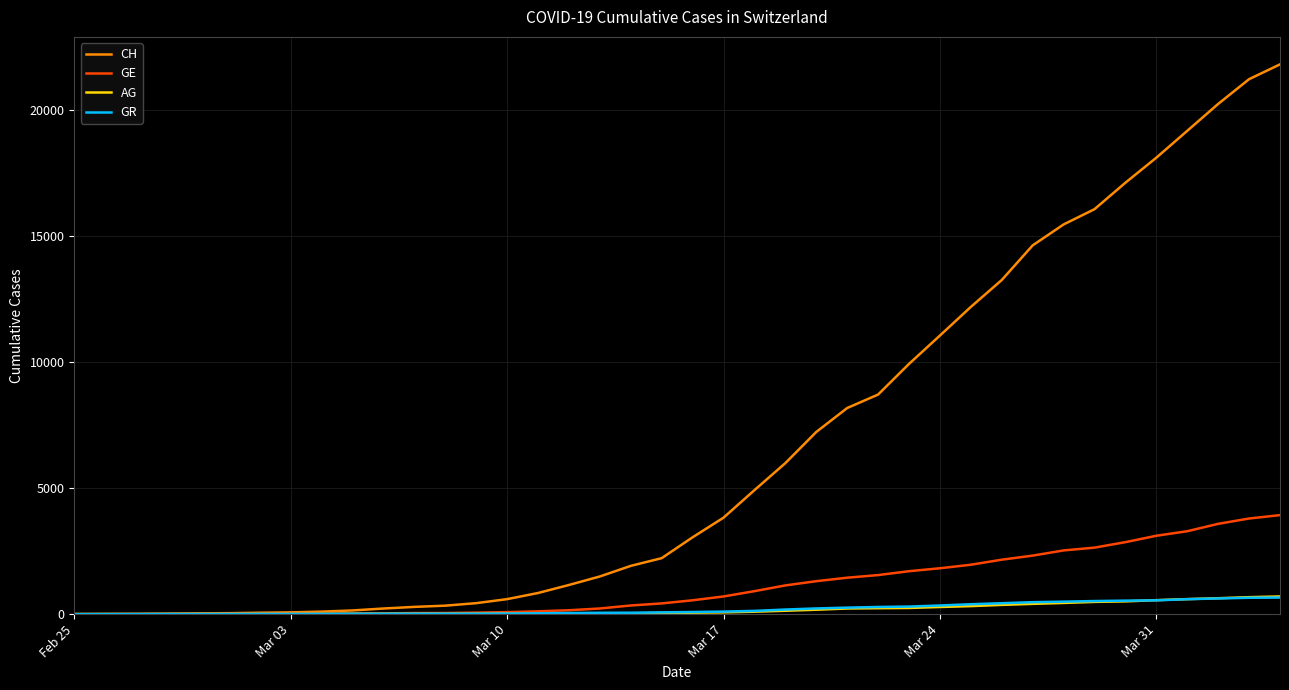

What is the maximum value shown in the chart?

21808